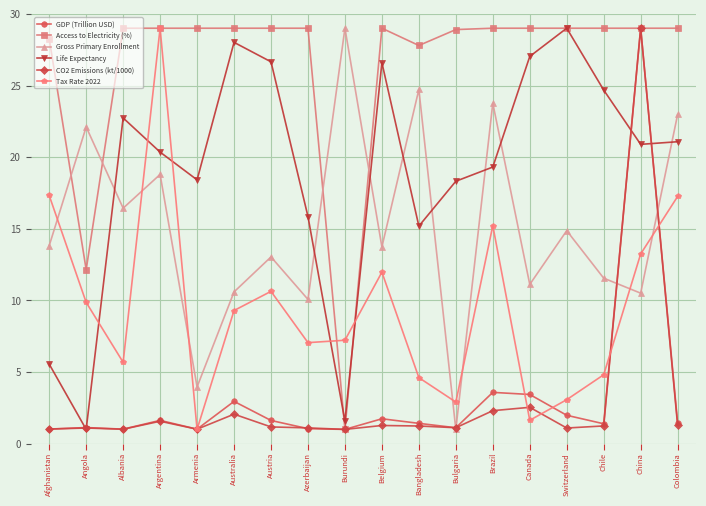

True or false: Gross Primary Enrollment and Access to Electricity (%) intersect in this chart.

True